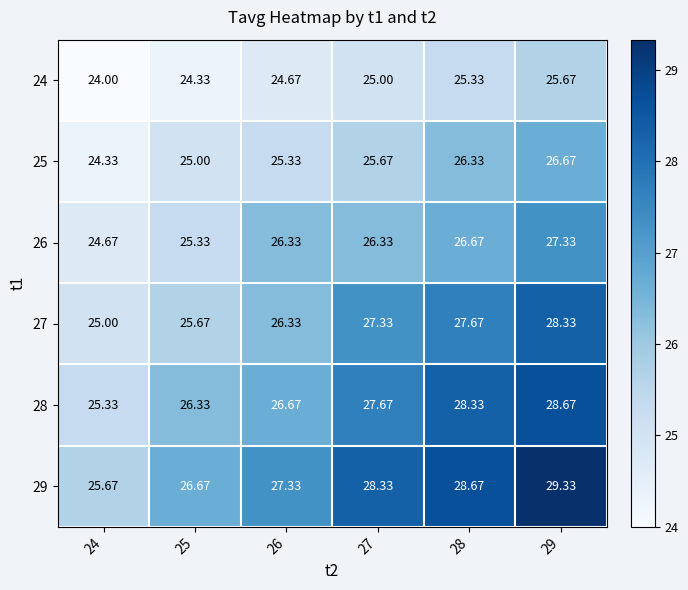

Is the value of 27 at 28 greater than the value of 26 at 26?

Yes